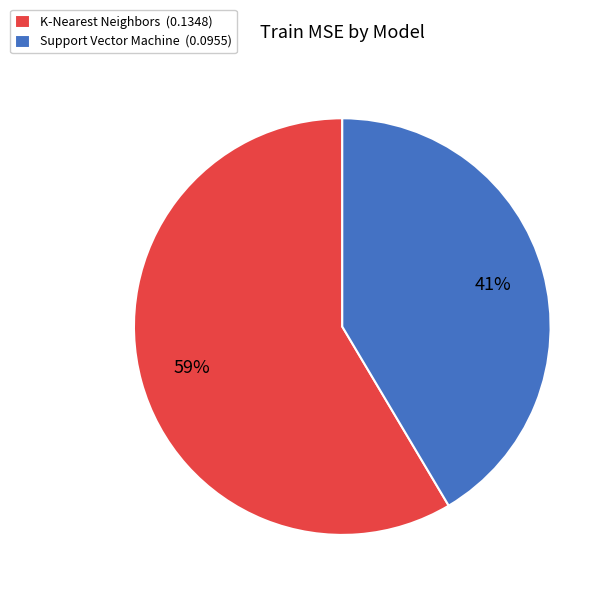

Combined, do Support Vector Machine (0.0955) and K-Nearest Neighbors (0.1348) account for over 50%?

Yes